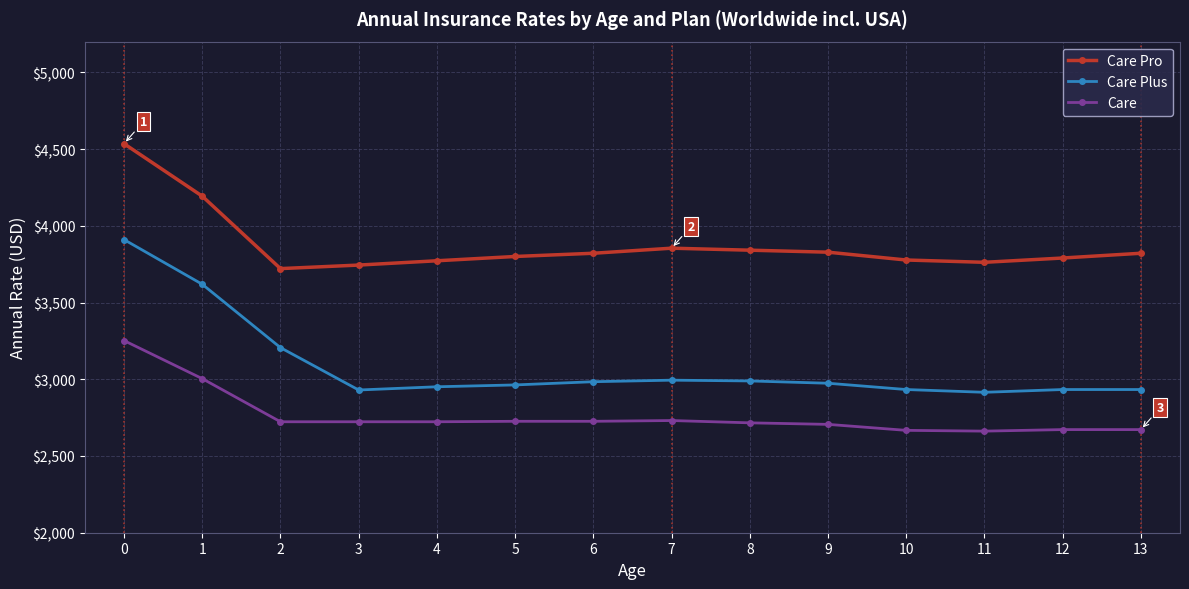

True or false: Care has more than 0 points higher than both neighbors.

True